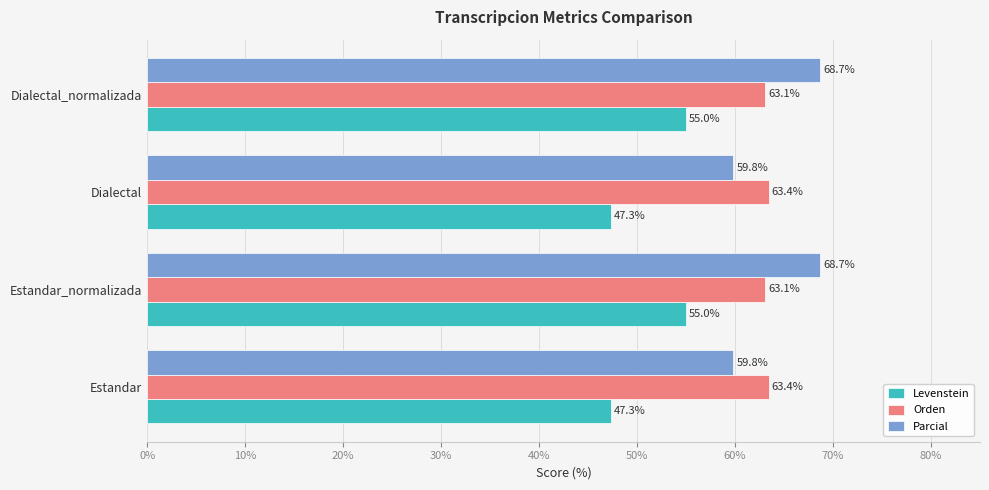

Rank the series at Dialectal_normalizada from highest to lowest value.

Parcial, Orden, Levenstein